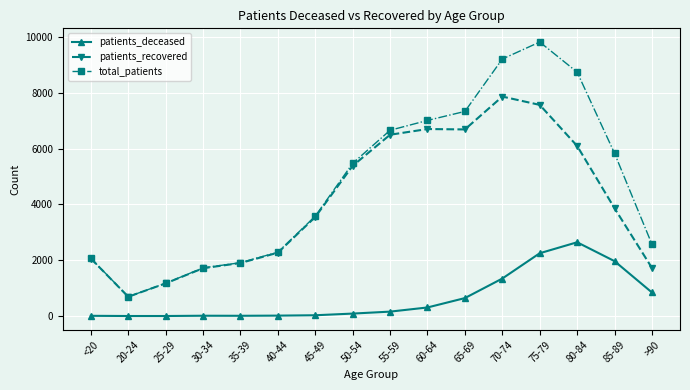

What is the maximum value for patients_recovered?

7862